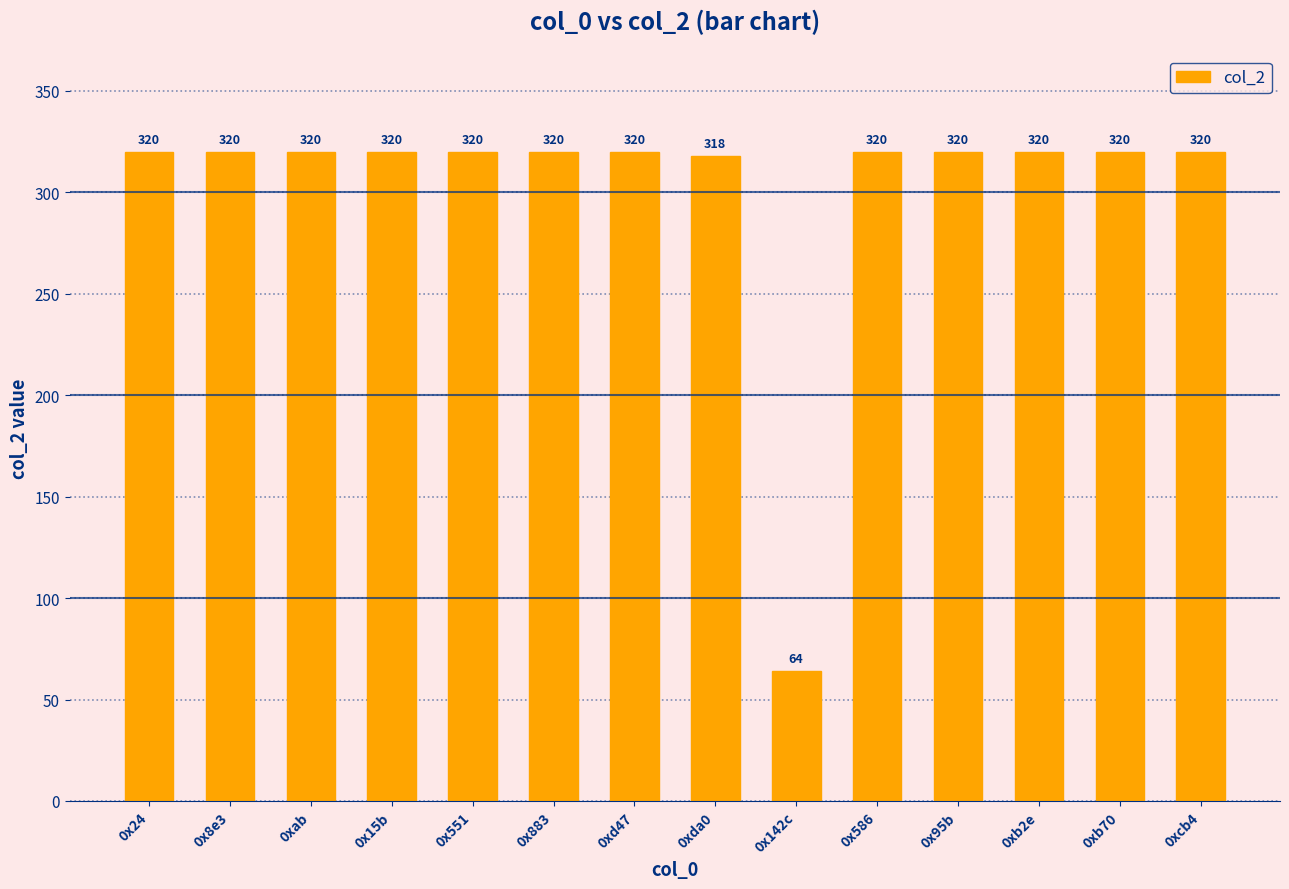

Is it true that the value at 0x586 is 77?

False